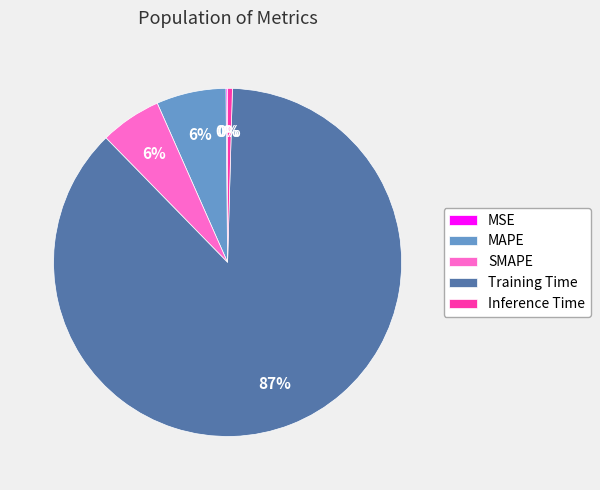

To the nearest percent, what portion does SMAPE represent?

6%